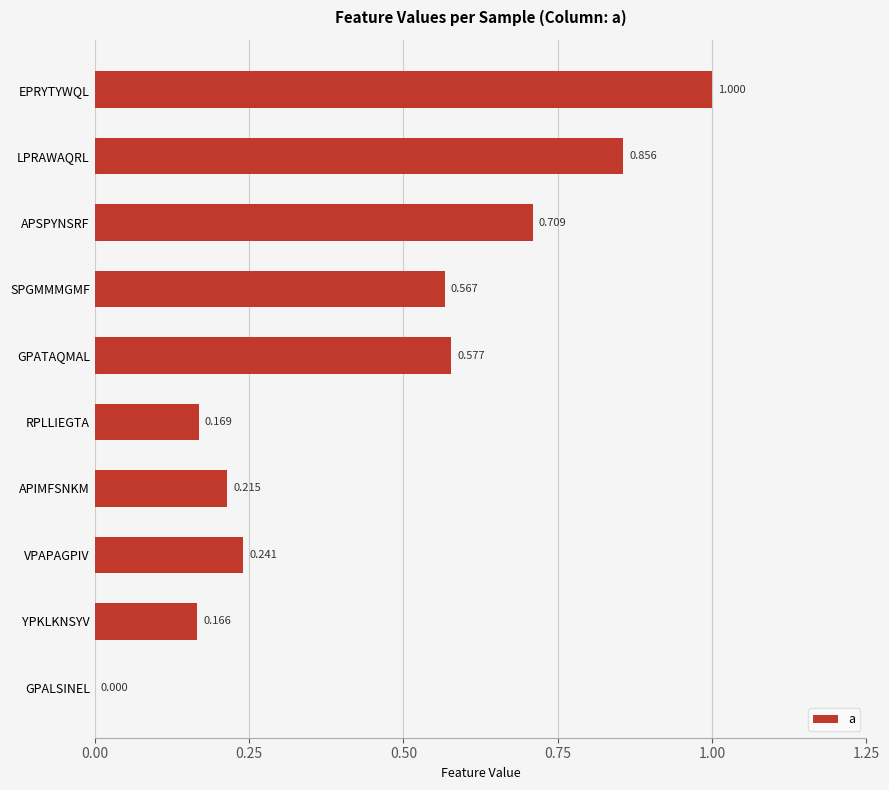

At which category does the chart reach its peak across all series?

EPRYTYWQL